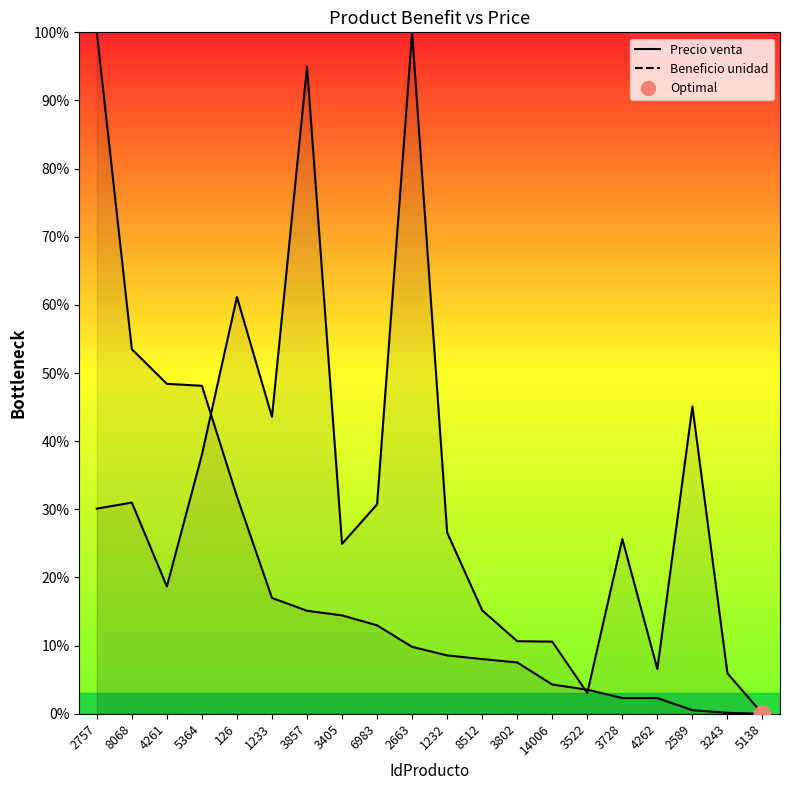

Between 3243 and 2663, which is larger?

2663